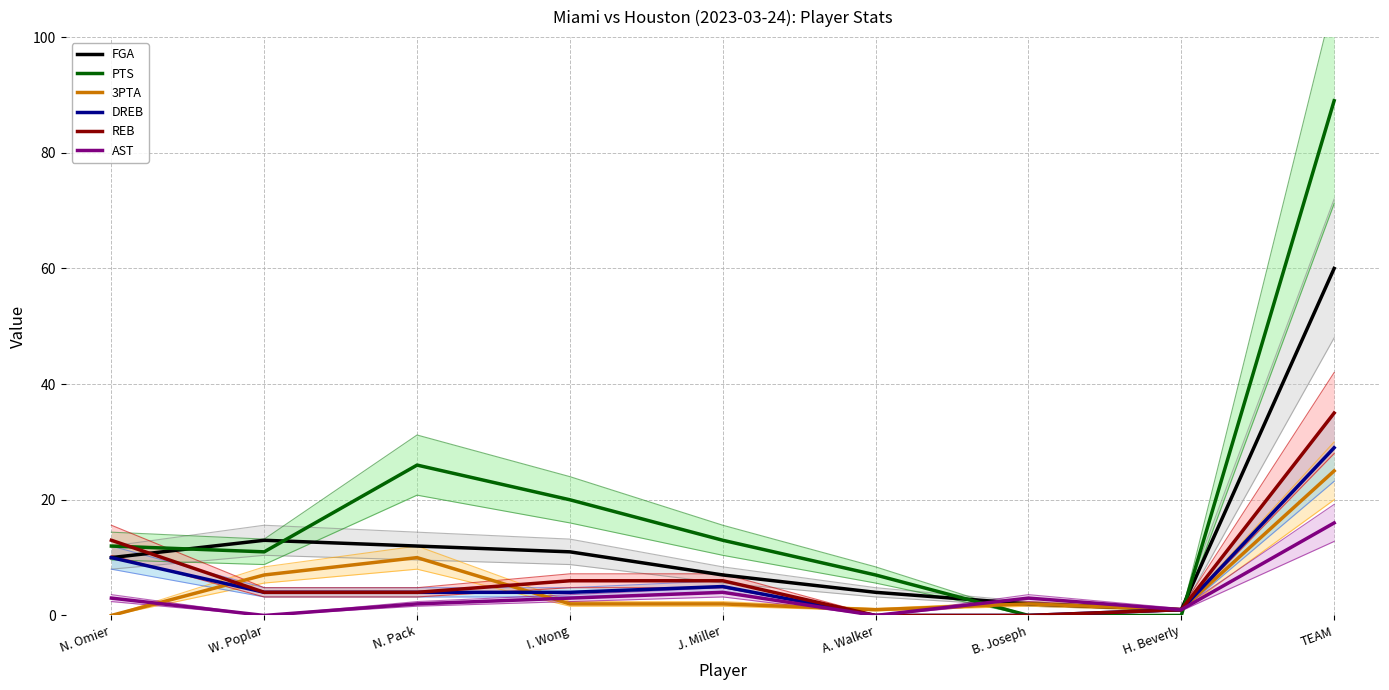

What is the sum of all PTS values?

178